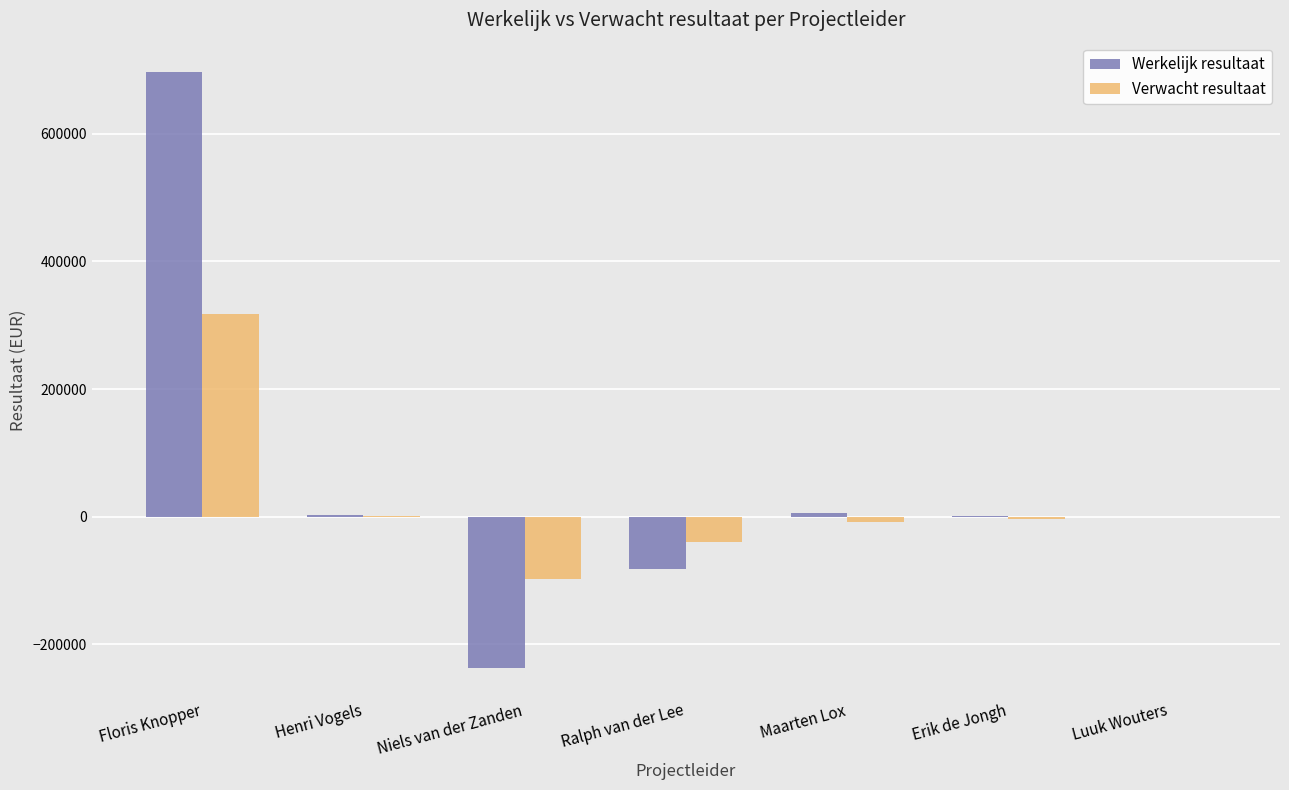

How many categories are shown in the chart?

7